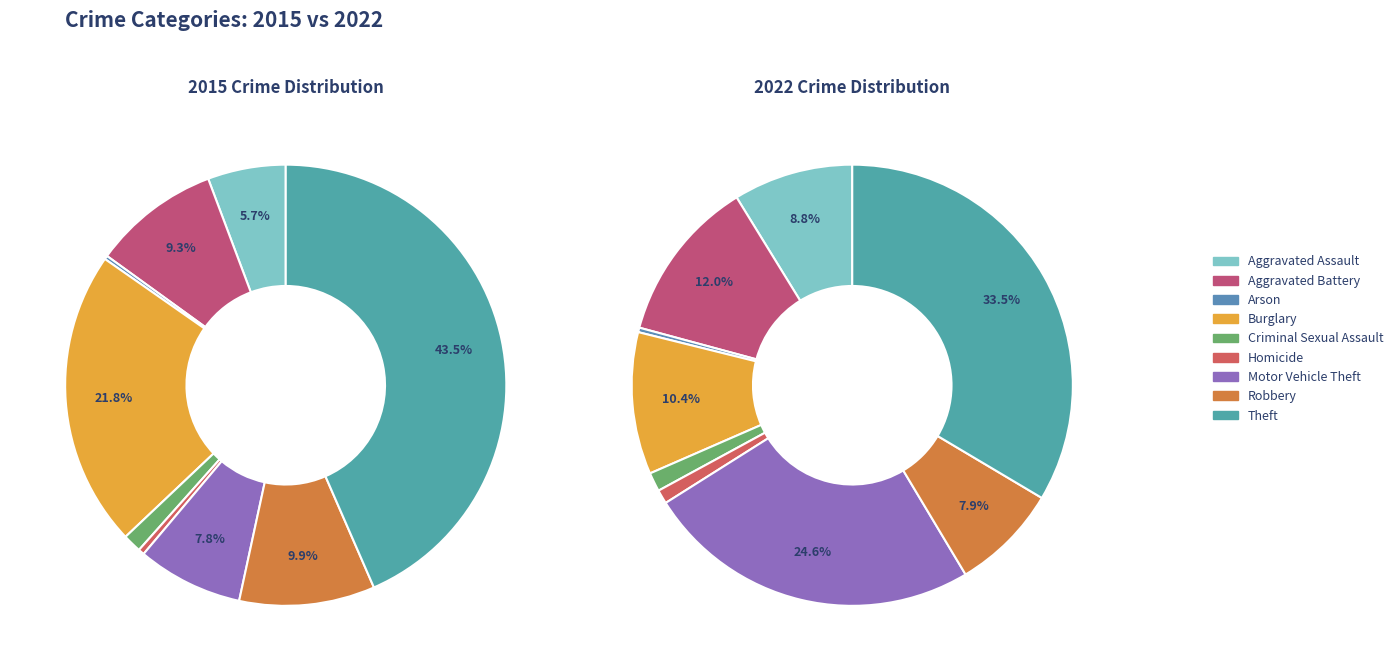

How many segments does this pie chart have?

9